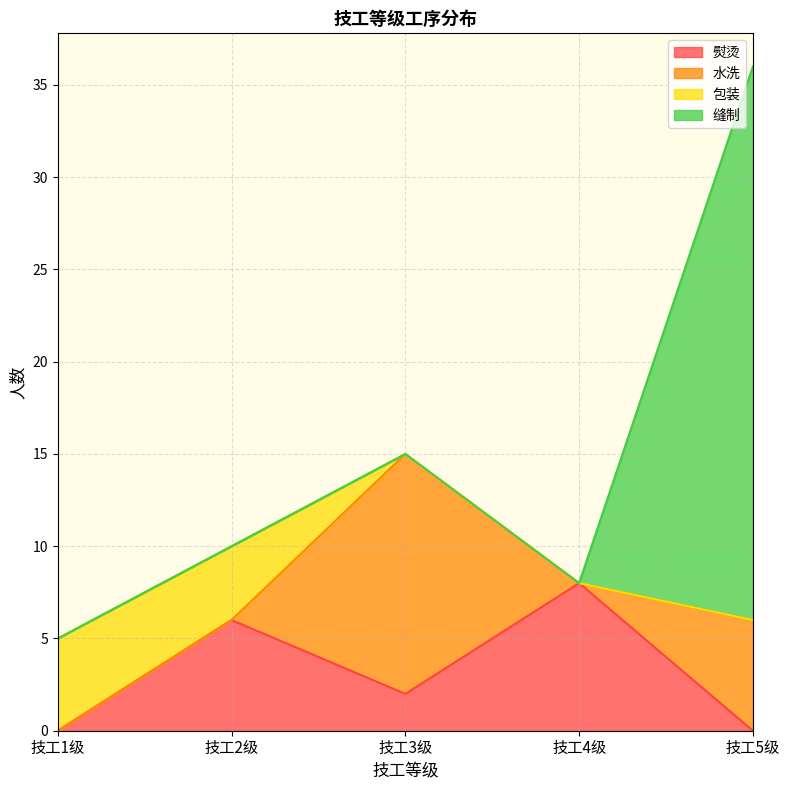

At which label does 水洗 reach its minimum?

技工1级